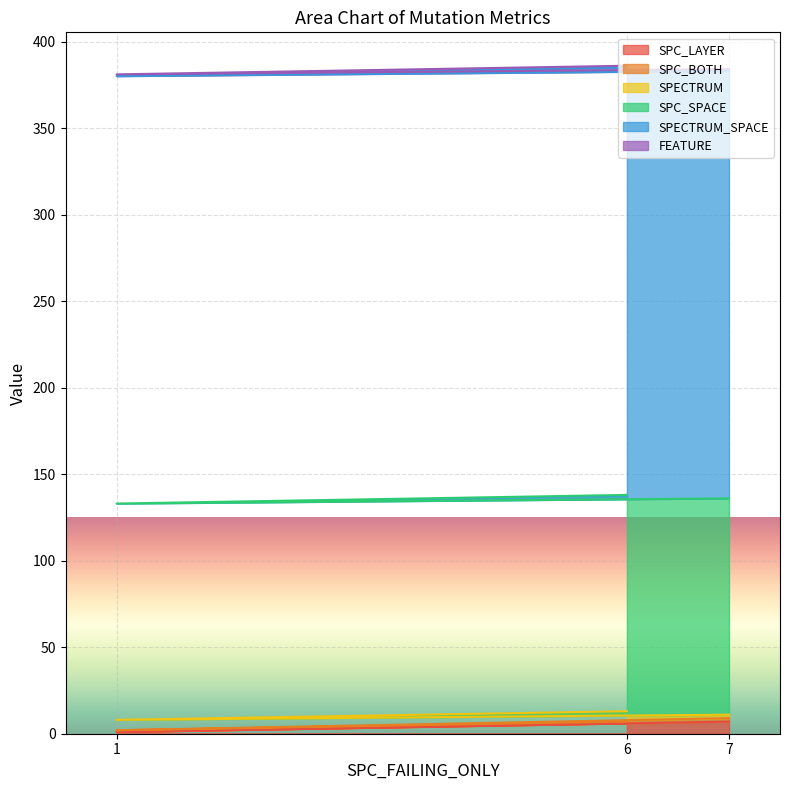

How many lines are shown in the chart?

6